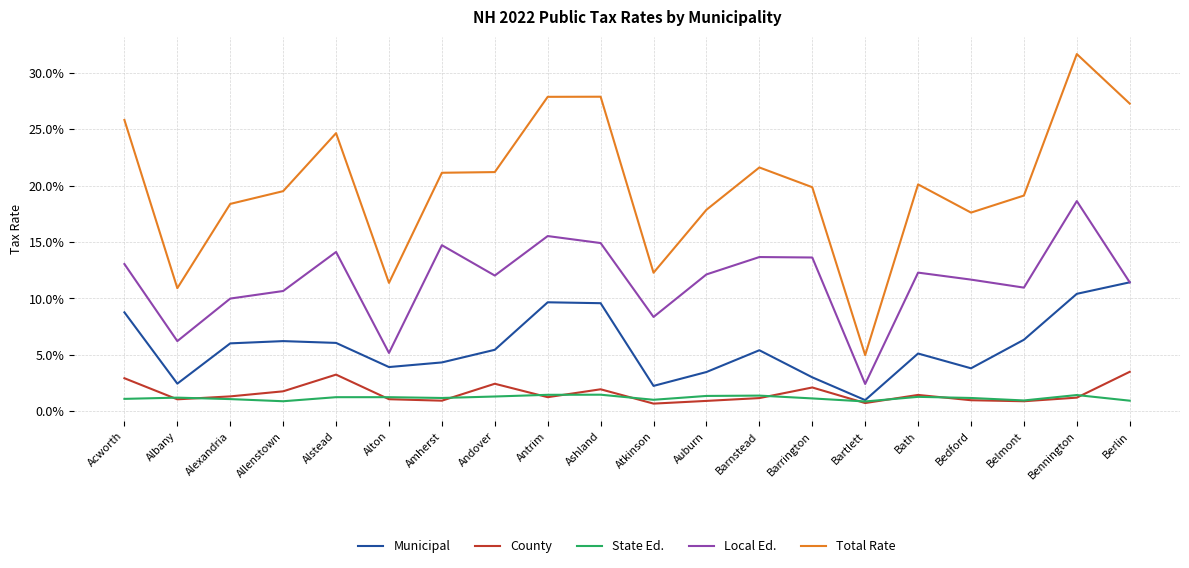

What is the minimum value shown in the chart?

0.7